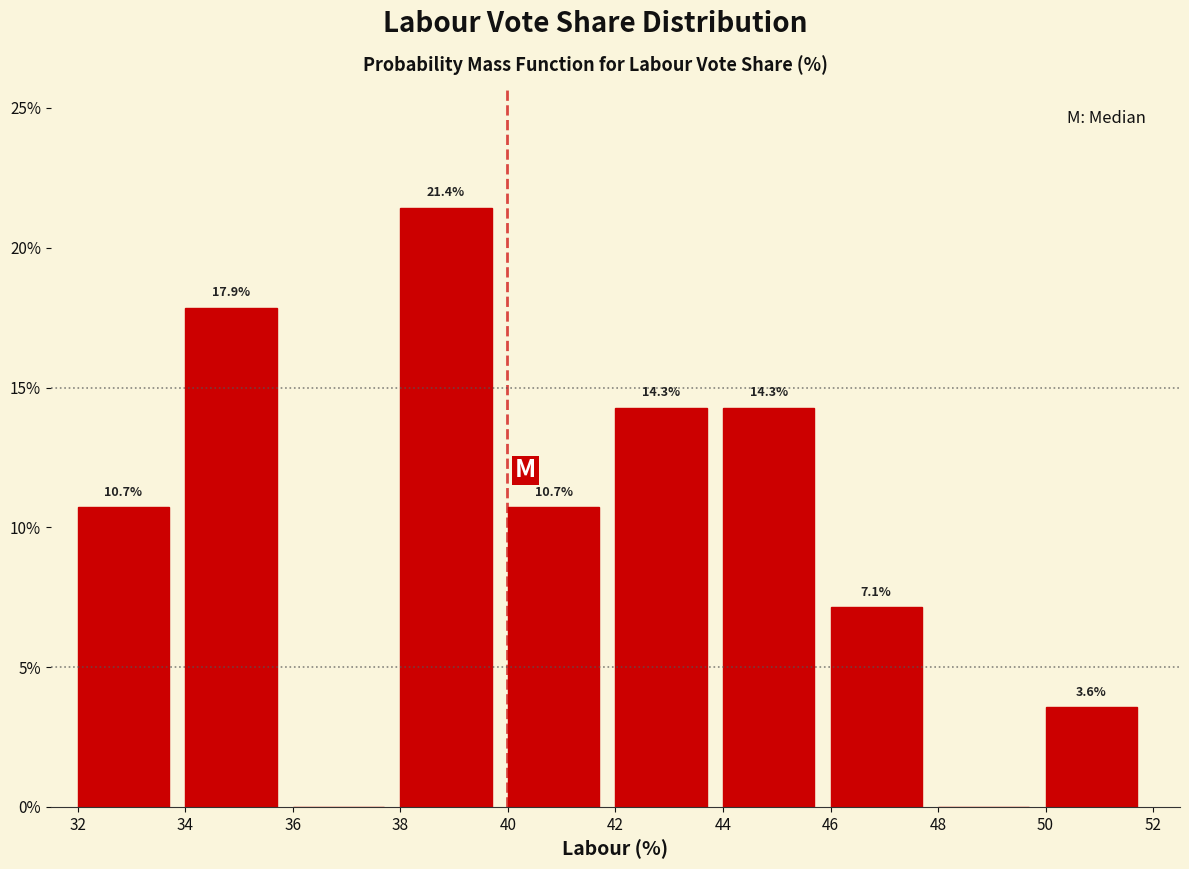

Which range on the x-axis has the tallest bar?

38 to 40